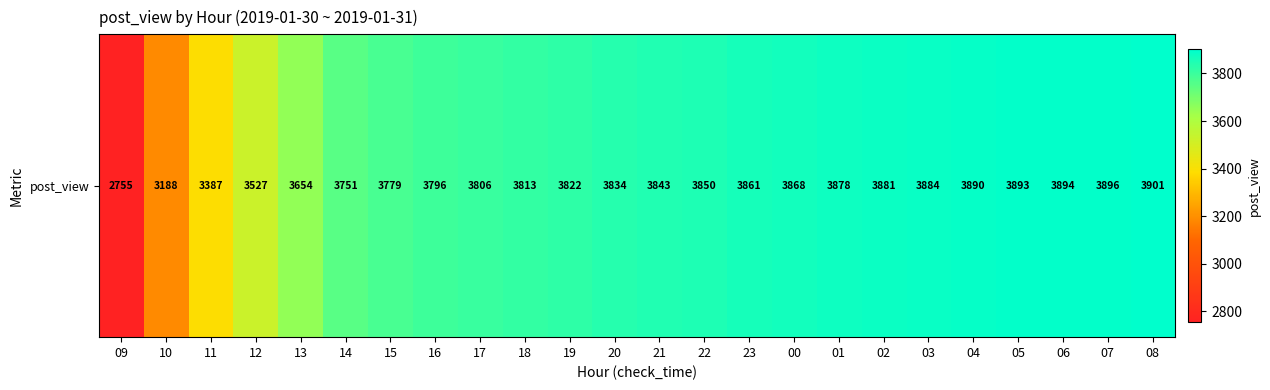

Reading left to right, transcribe all the data shown in this chart.

09=2755	10=3188	11=3387	12=3527	13=3654	14=3751	15=3779	16=3796	17=3806	18=3813	19=3822	20=3834	21=3843	22=3850	23=3861	00=3868	01=3878	02=3881	03=3884	04=3890	05=3893	06=3894	07=3896	08=3901